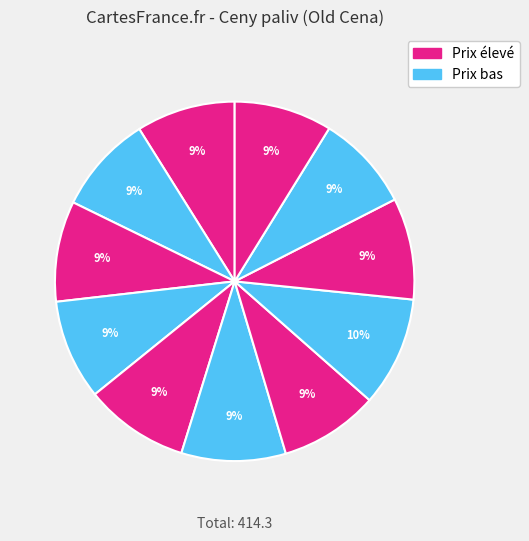

How many segments does this pie chart have?

11